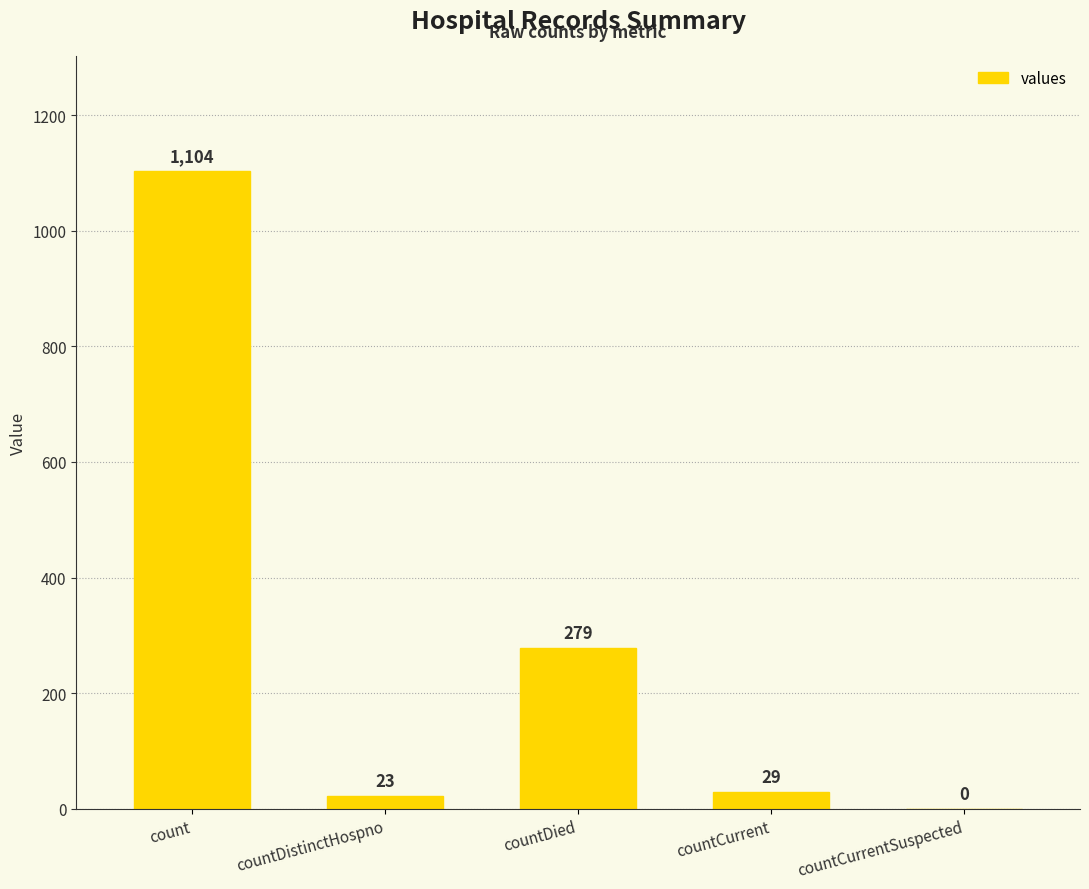

True or false: the data shows 525 at countCurrentSuspected.

False